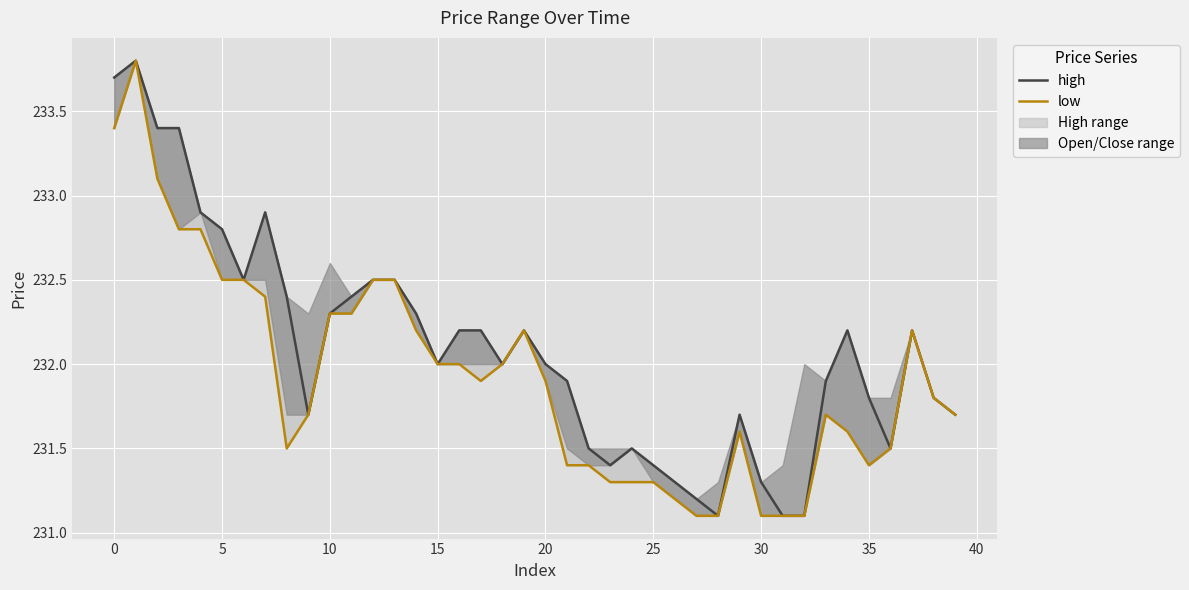

True or false: low and high cross at least once.

False